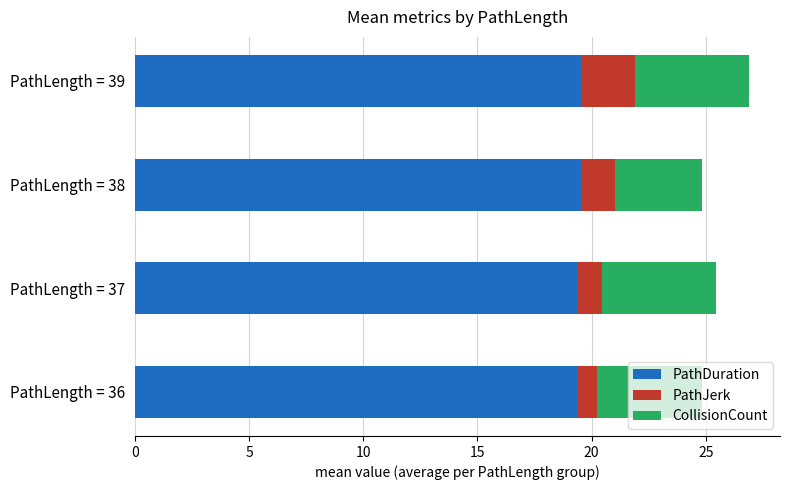

What are all the series names shown in the legend?

PathDuration, PathJerk, CollisionCount